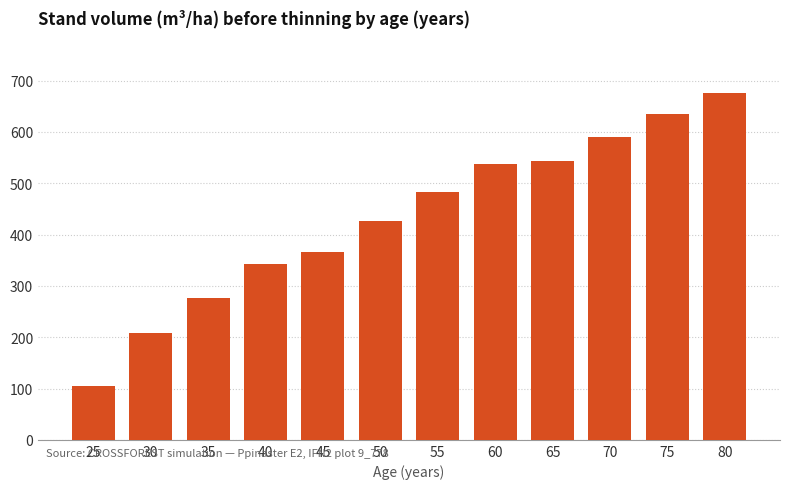

List the labels in order of value, largest first.

80, 75, 70, 65, 60, 55, 50, 45, 40, 35, 30, 25